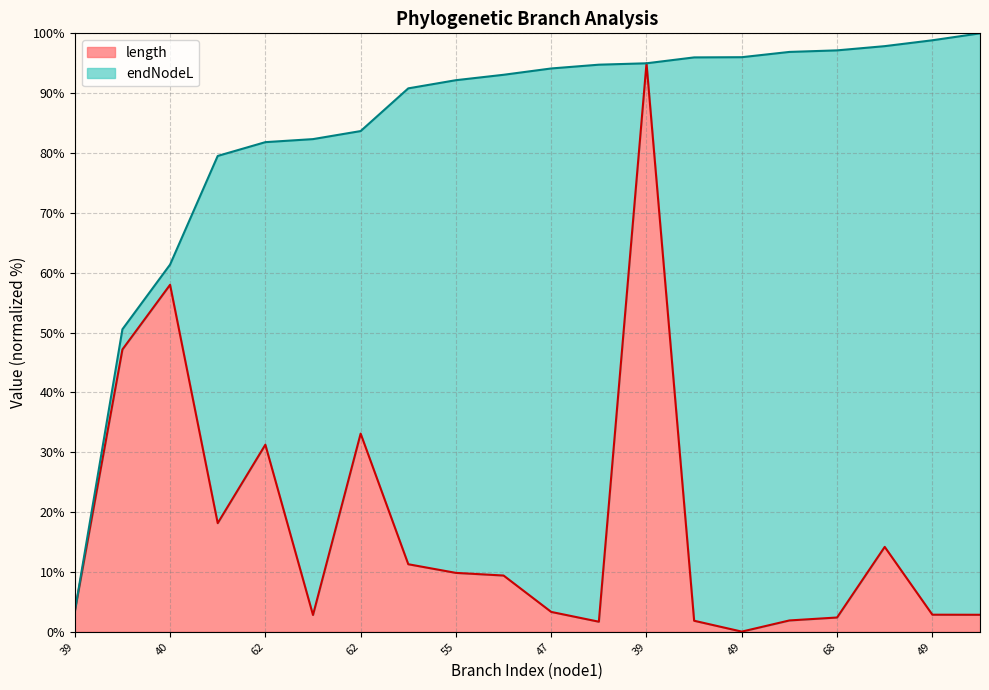

What is the label of the 19th point from the left?

49